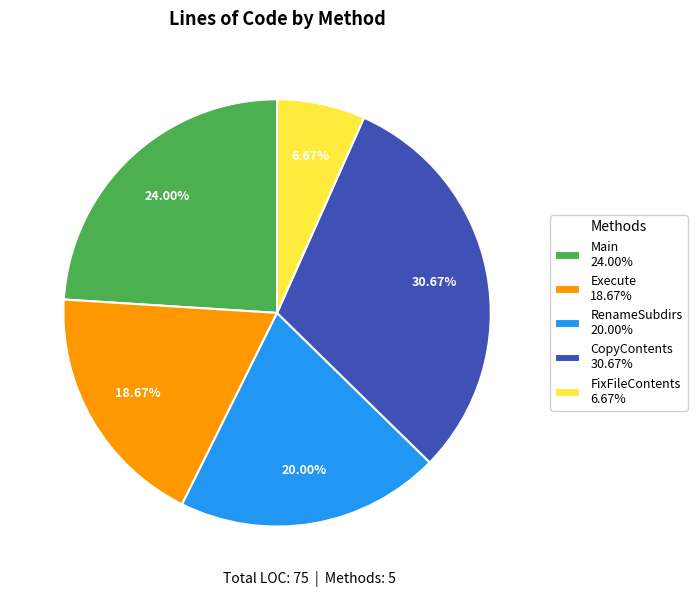

To the nearest percent, what is the average slice percentage?

20%